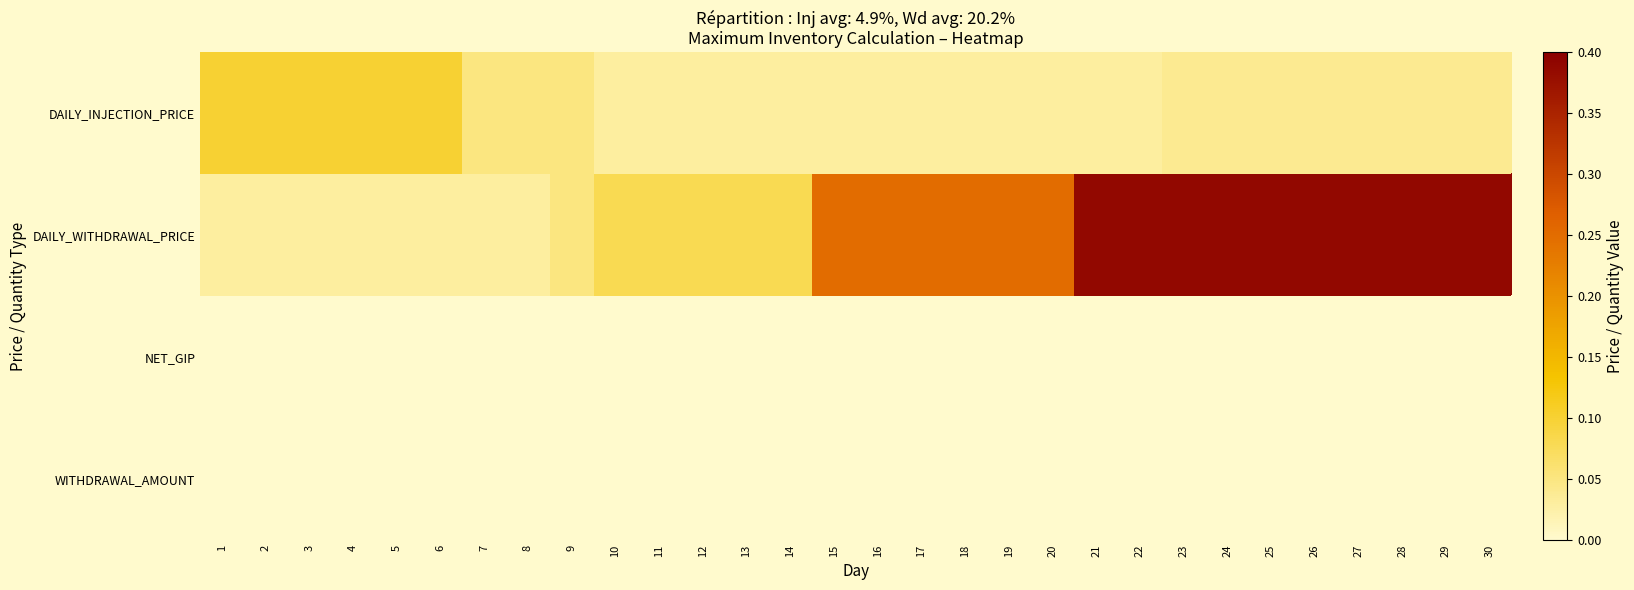

What is the sum of the DAILY_INJECTION_PRICE values at 23 and 7?

0.1